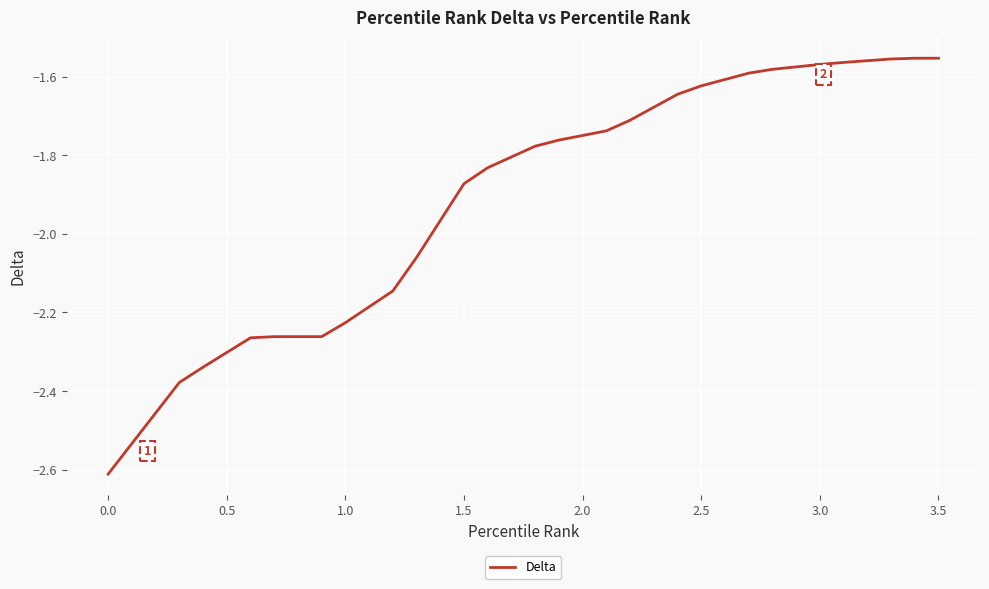

What is the minimum value shown in the chart?

-2.6